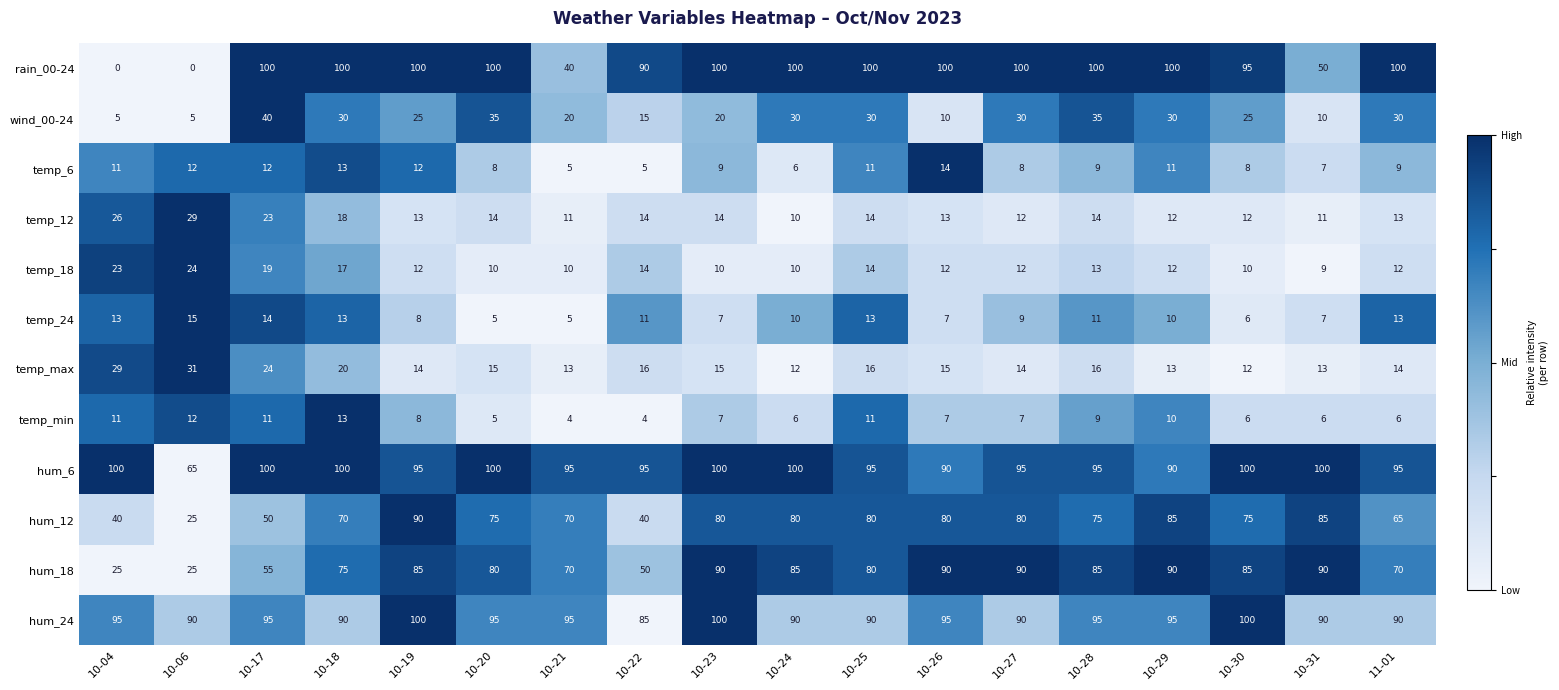

Which series has the largest total across all categories?

hum_6